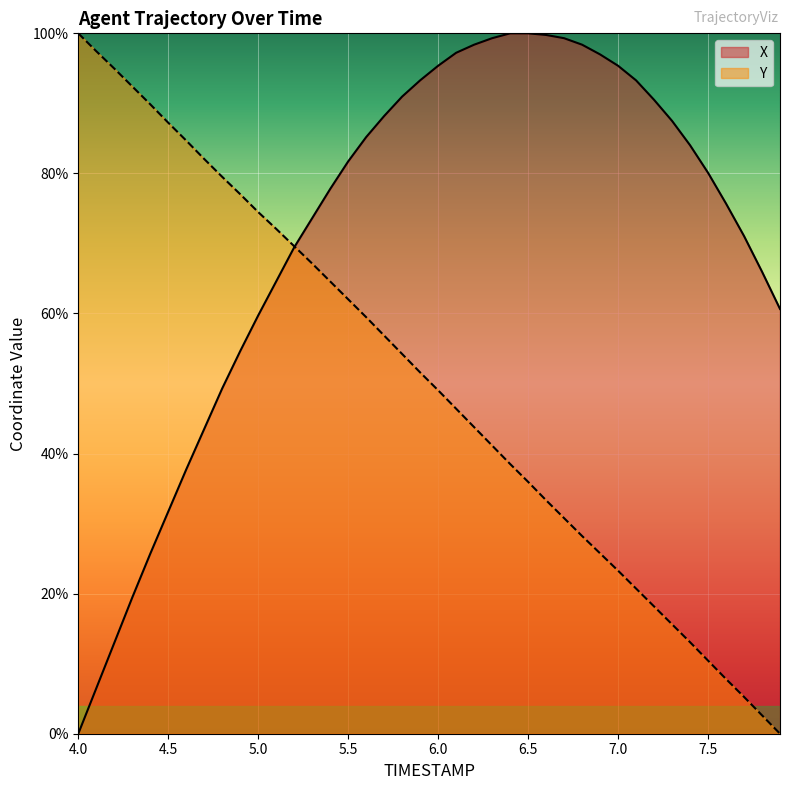

Which series has the largest total across all categories?

X